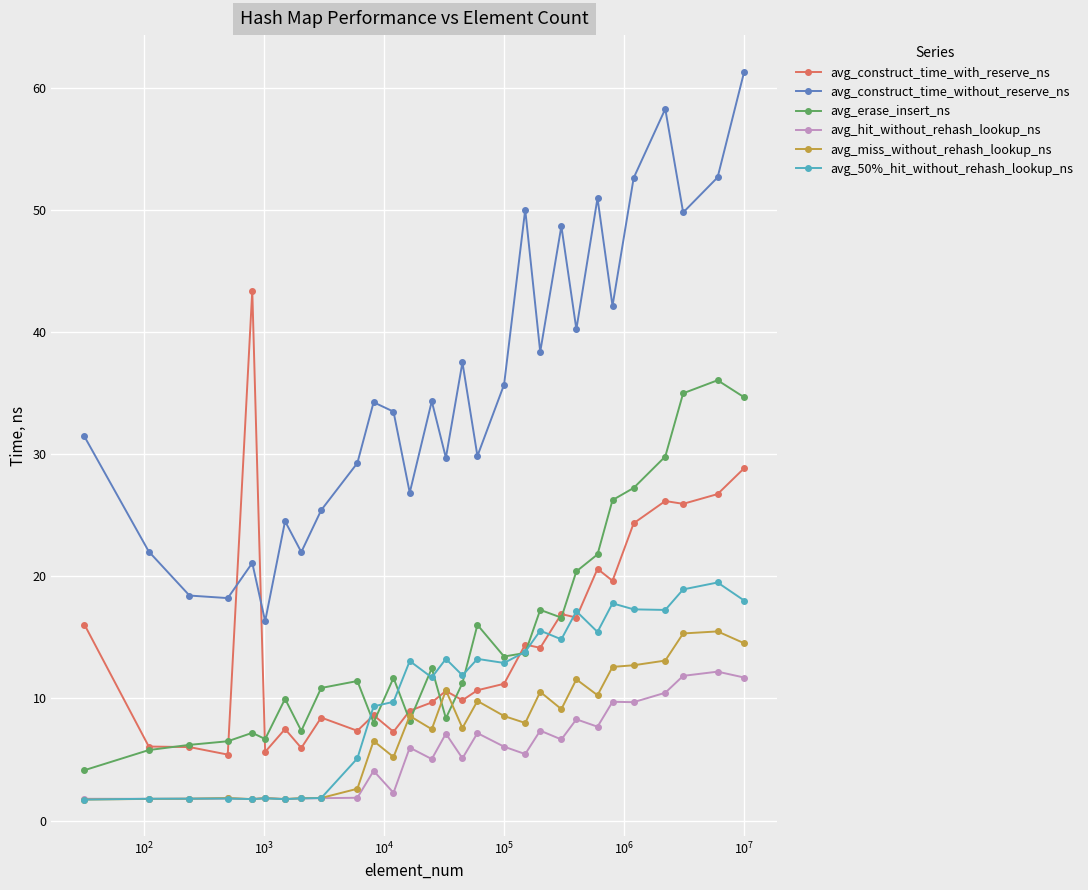

True or false: avg_miss_without_rehash_lookup_ns has more than 2 interior local peaks.

True